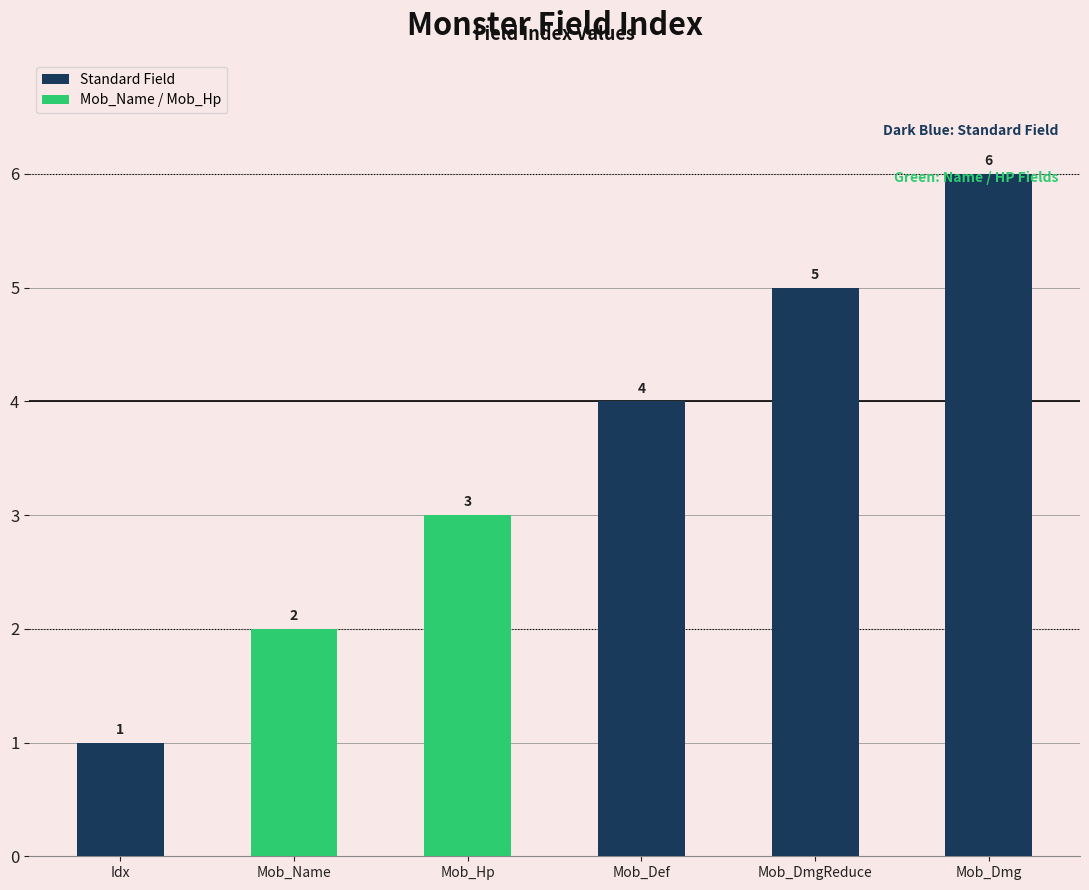

True or false: the data shows 5 at Mob_Def.

False